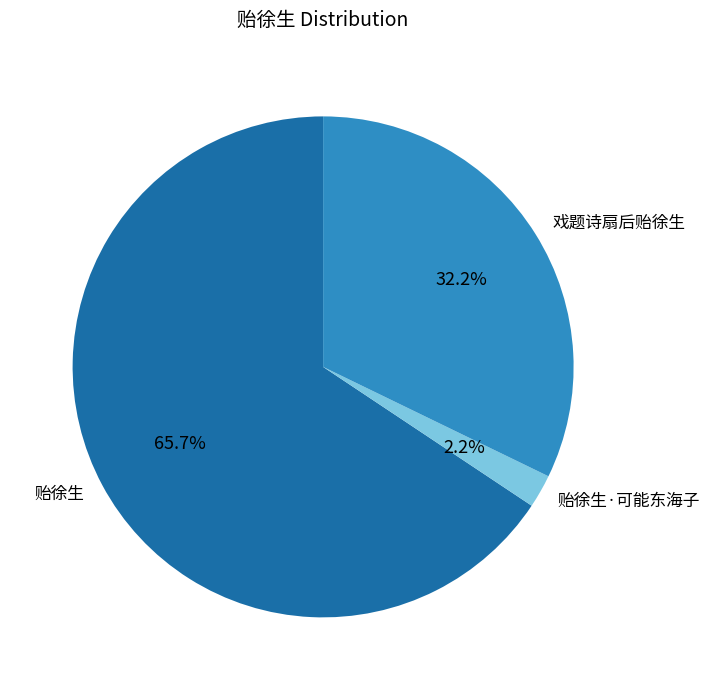

Rank the categories by value from highest to lowest.

贻徐生, 戏题诗扇后贻徐生, 贻徐生·可能东海子